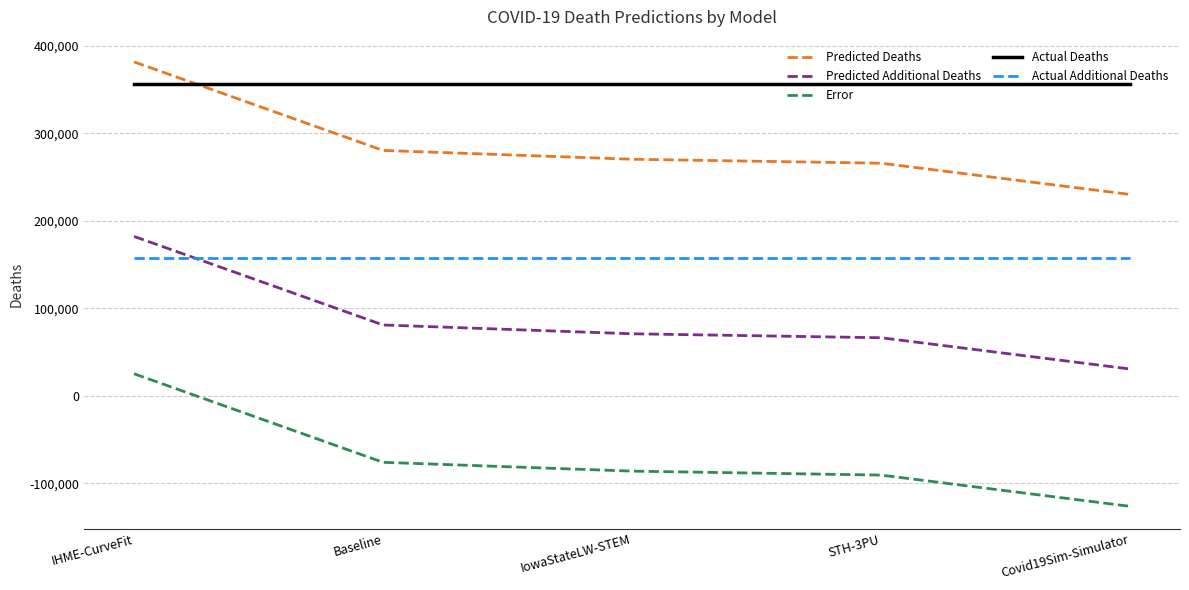

True or false: Predicted Additional Deaths and Error cross at least once.

False